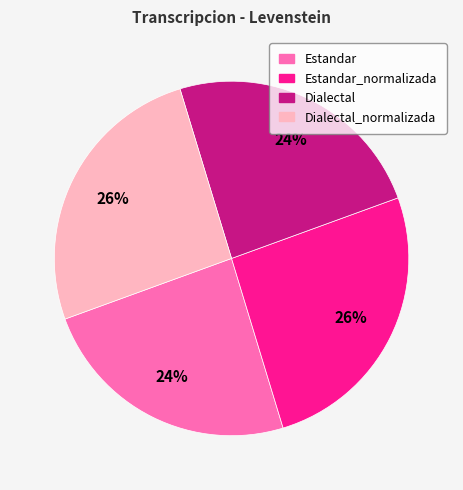

Is it true that Estandar_normalizada is 26% of the pie?

True